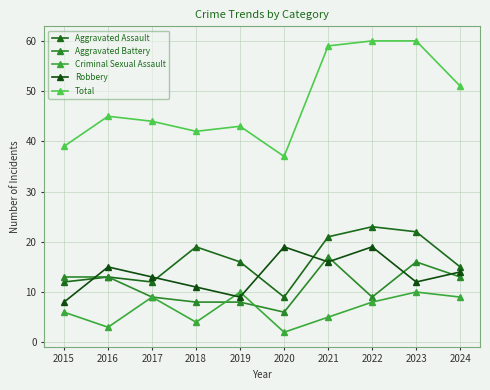

Reading left to right, extract all data points from this chart.

Aggravated Assault: 2015=12	2016=13	2017=12	2018=19	2019=16	2020=9	2021=21	2022=23	2023=22	2024=15
Aggravated Battery: 2015=13	2016=13	2017=9	2018=8	2019=8	2020=6	2021=17	2022=9	2023=16	2024=13
Criminal Sexual Assault: 2015=6	2016=3	2017=9	2018=4	2019=10	2020=2	2021=5	2022=8	2023=10	2024=9
Robbery: 2015=8	2016=15	2017=13	2018=11	2019=9	2020=19	2021=16	2022=19	2023=12	2024=14
Total: 2015=39	2016=45	2017=44	2018=42	2019=43	2020=37	2021=59	2022=60	2023=60	2024=51